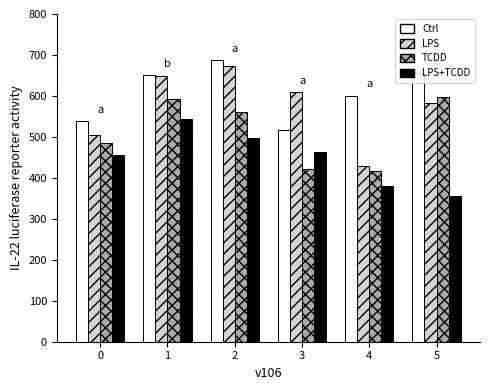

Which series has the largest total across all categories?

Ctrl